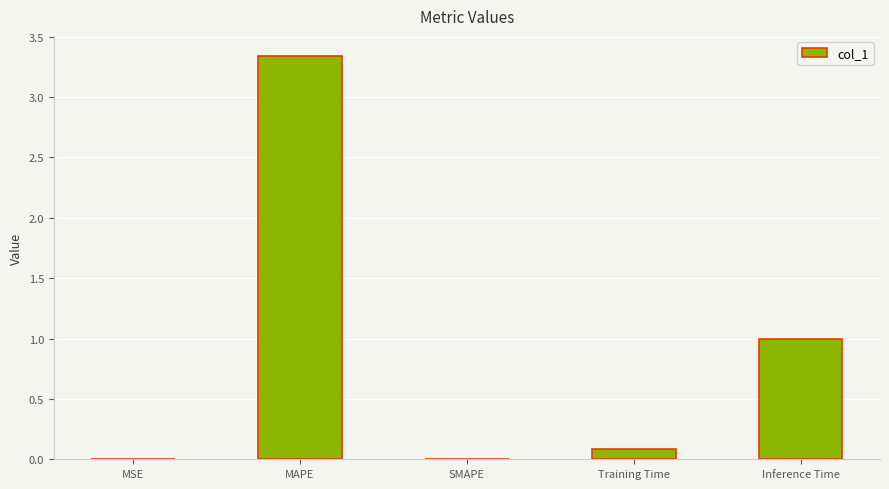

Which category has the highest value across all series?

MAPE